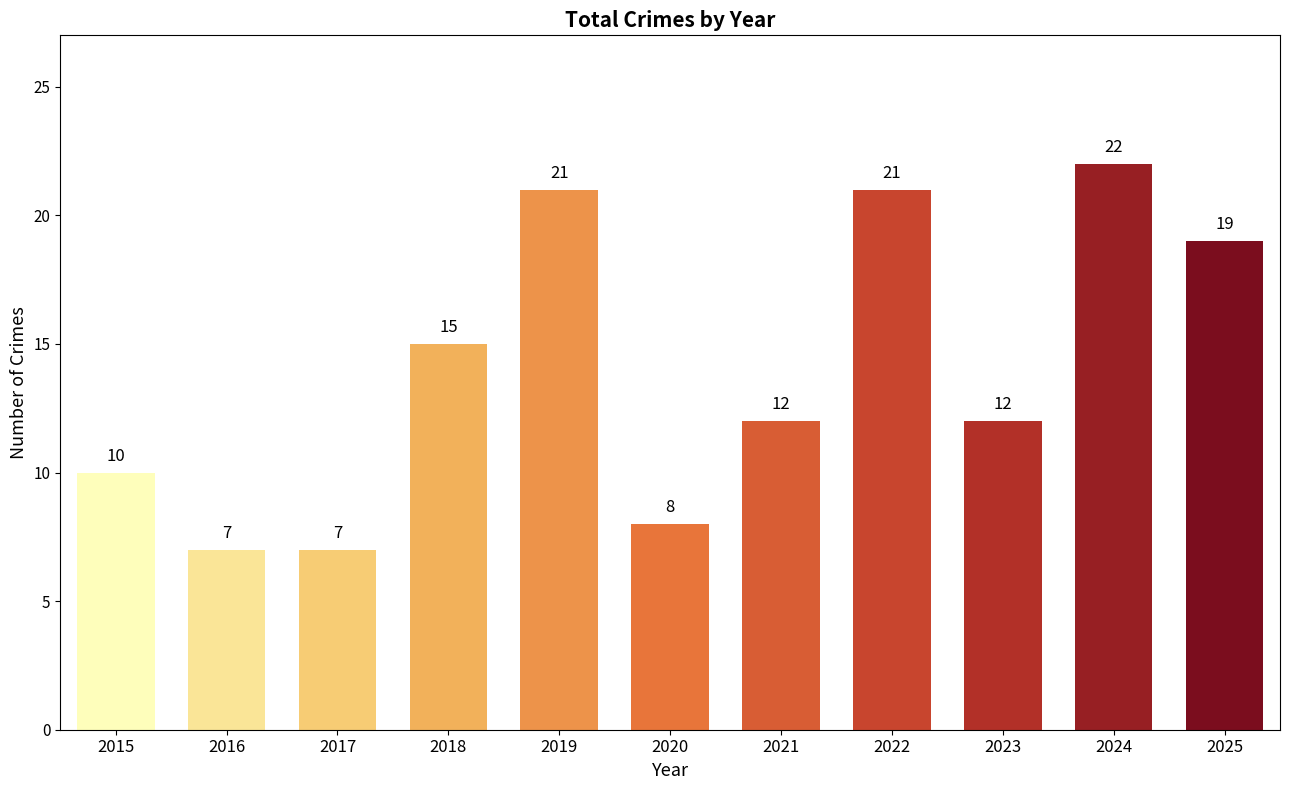

Are the bars grouped side by side (vs. stacked)?

No